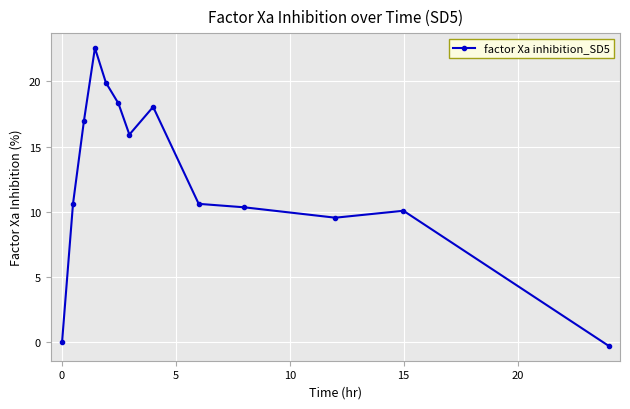

What is the sum of all values?

162.7